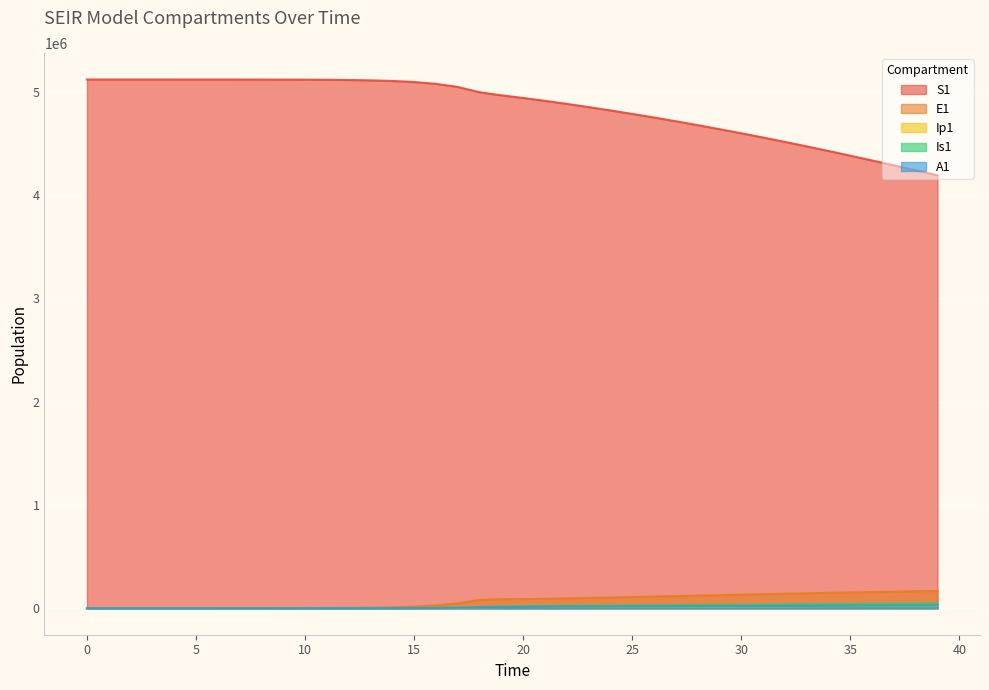

Between 30 and 9, which is larger?

9